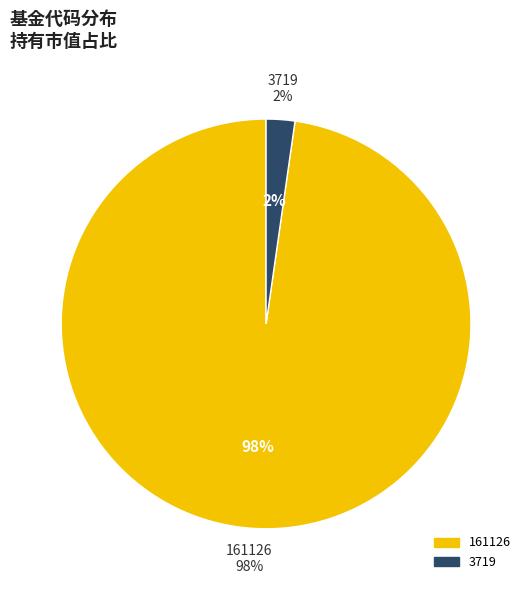

To the nearest percent, what percentage of the pie is 3719?

2%